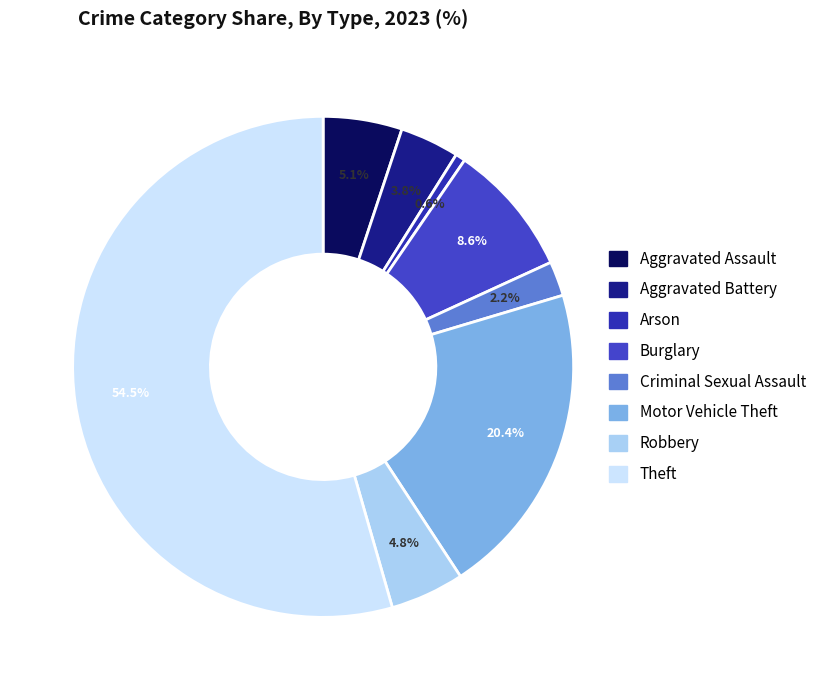

To the nearest percent, what is the average slice percentage?

12%